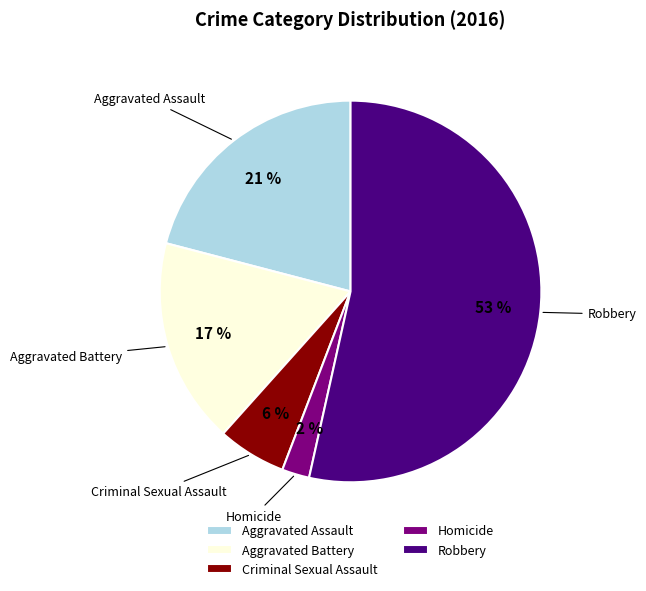

Which slice is the smallest?

Homicide